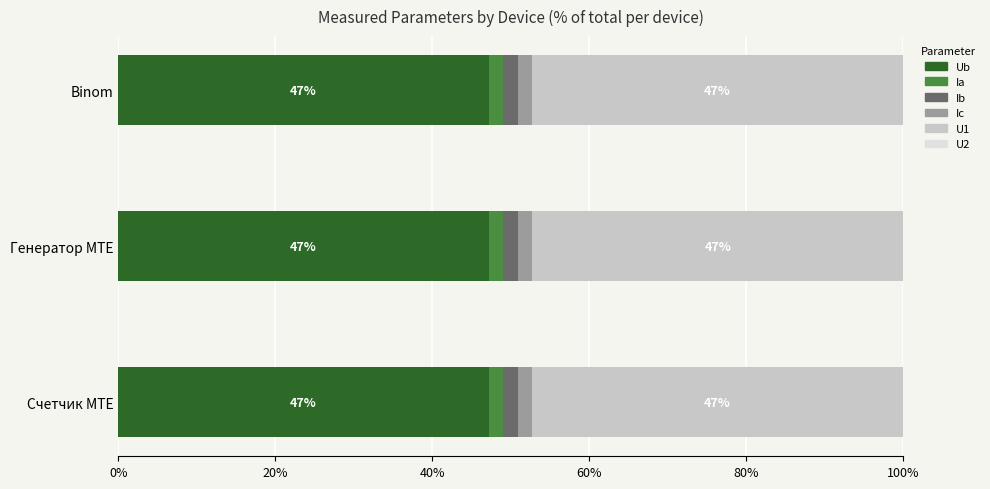

Is it true that Ub equals 23.8 at Binom?

False